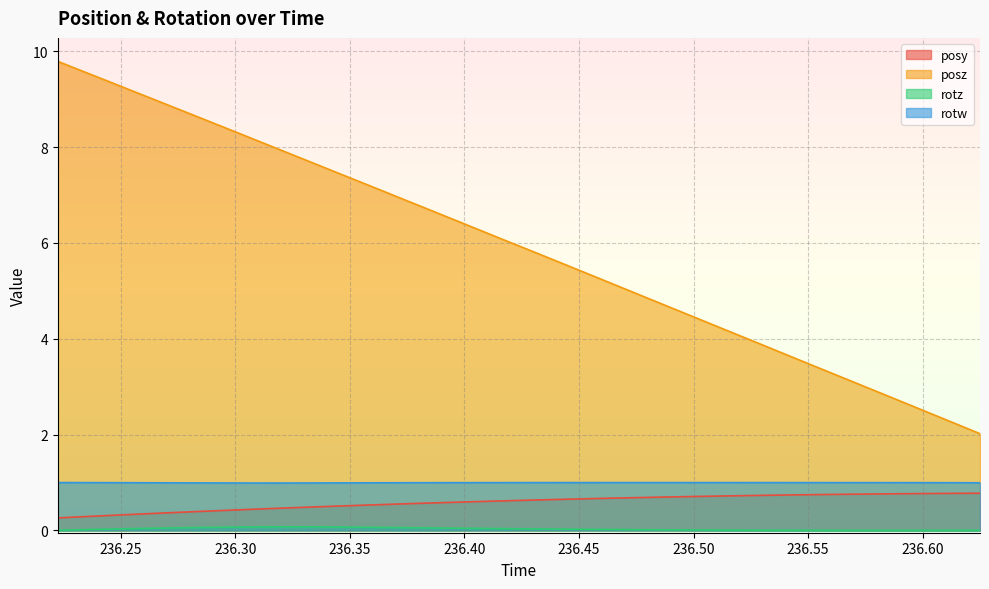

What is the sum of the rotw values at 236.375 and 236.2639?

2.0